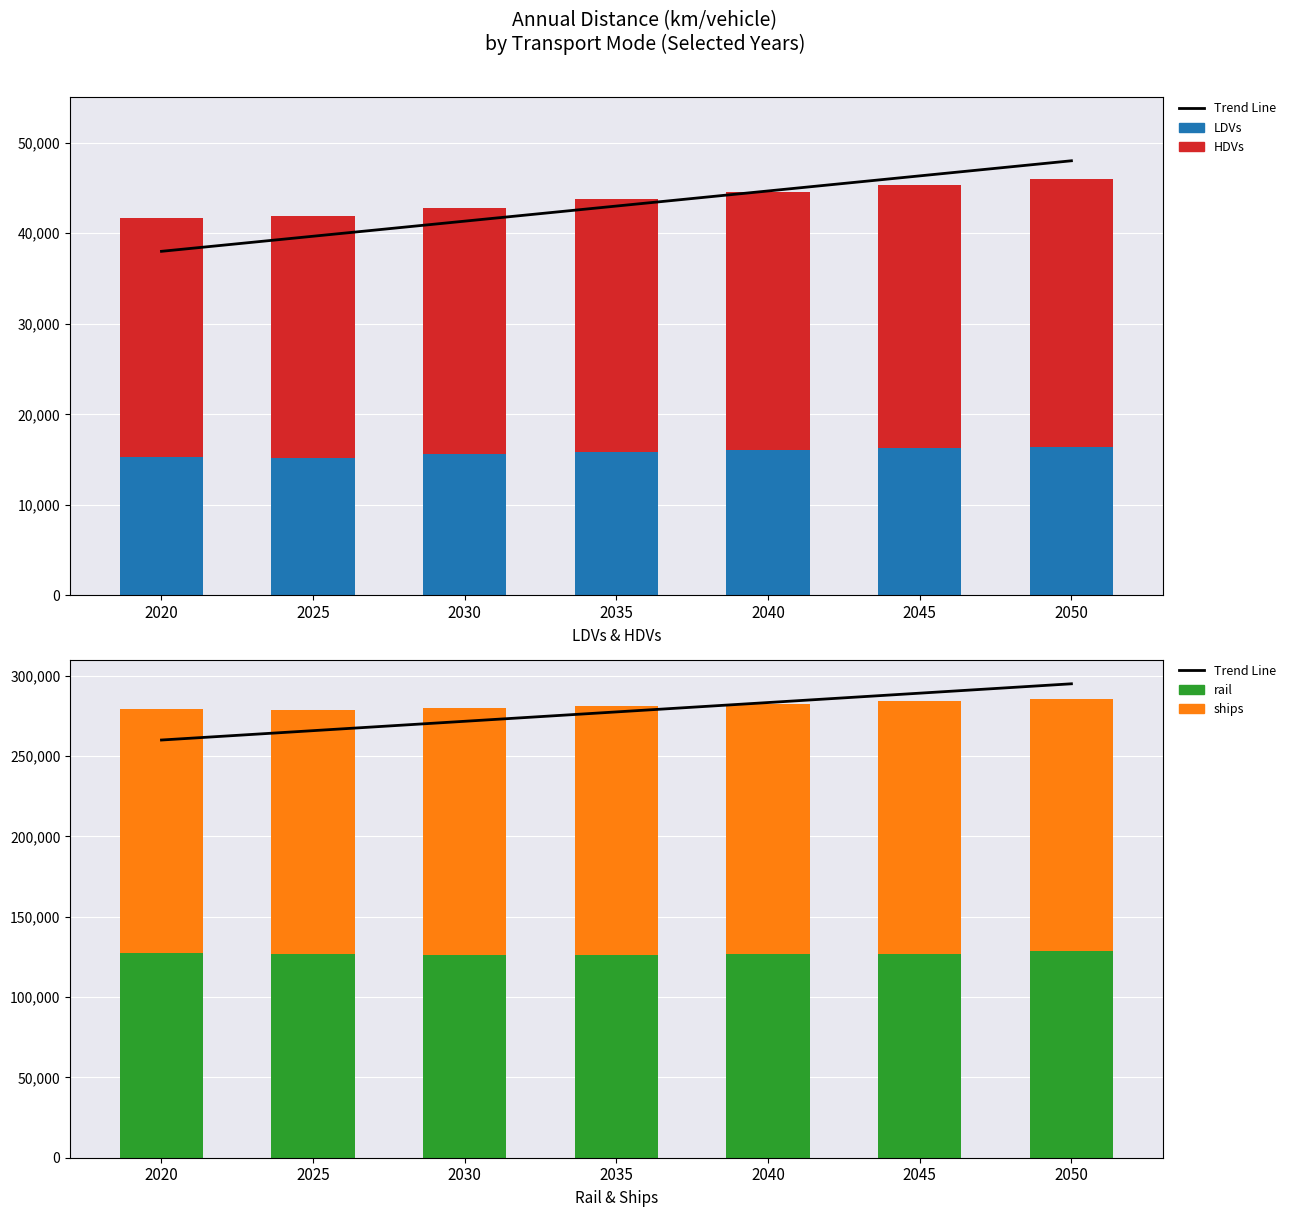

Which category has the highest value in the Trend Line series?

2050